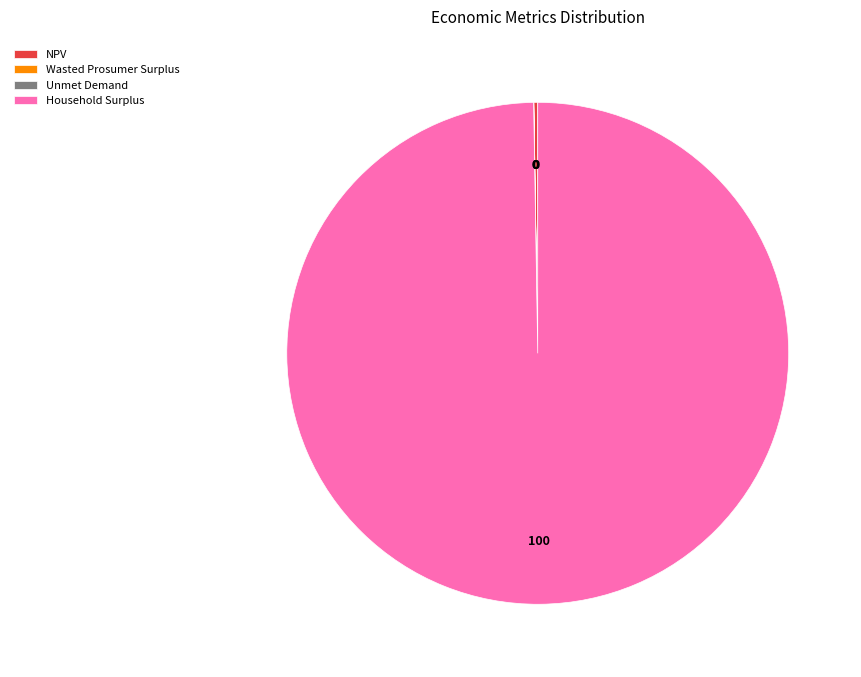

Which category has the biggest portion of the pie?

Household Surplus